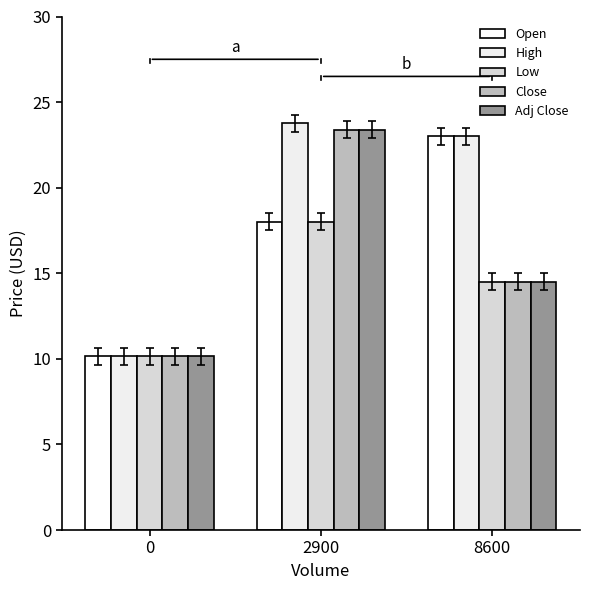

List the labels in order of Adj Close value, smallest first.

0, 8600, 2900